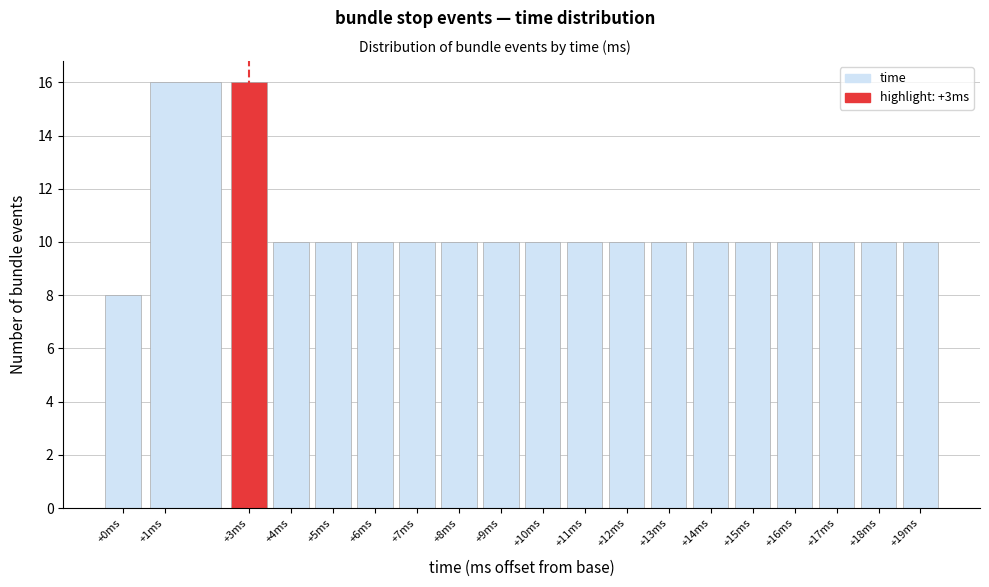

Reading left to right, transcribe this chart: for each bar, give the range it covers on the x-axis and its height. The values are not printed on the chart, so give them approximately, as read against the axis.

-0.5 to 0.5: 8
0.5 to 2.5: 16
2.5 to 3.5: 16
3.5 to 4.5: 10
4.5 to 5.5: 10
5.5 to 6.5: 10
6.5 to 7.5: 10
7.5 to 8.5: 10
8.5 to 9.5: 10
9.5 to 10.5: 10
10.5 to 11.5: 10
11.5 to 12.5: 10
12.5 to 13.5: 10
13.5 to 14.5: 10
14.5 to 15.5: 10
15.5 to 16.5: 10
16.5 to 17.5: 10
17.5 to 18.5: 10
18.5 to 19.5: 10